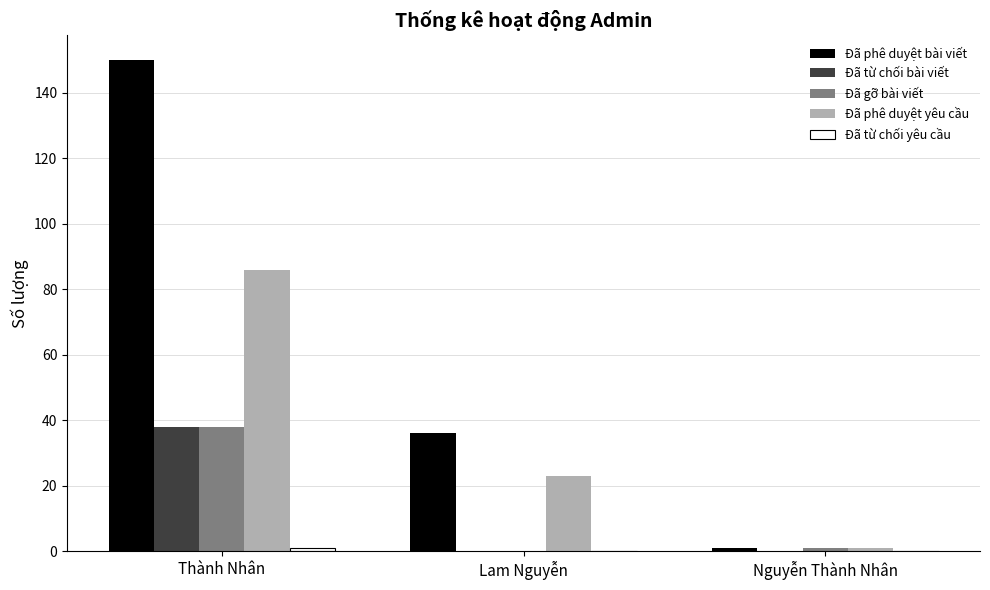

How many data points does each series have?

3